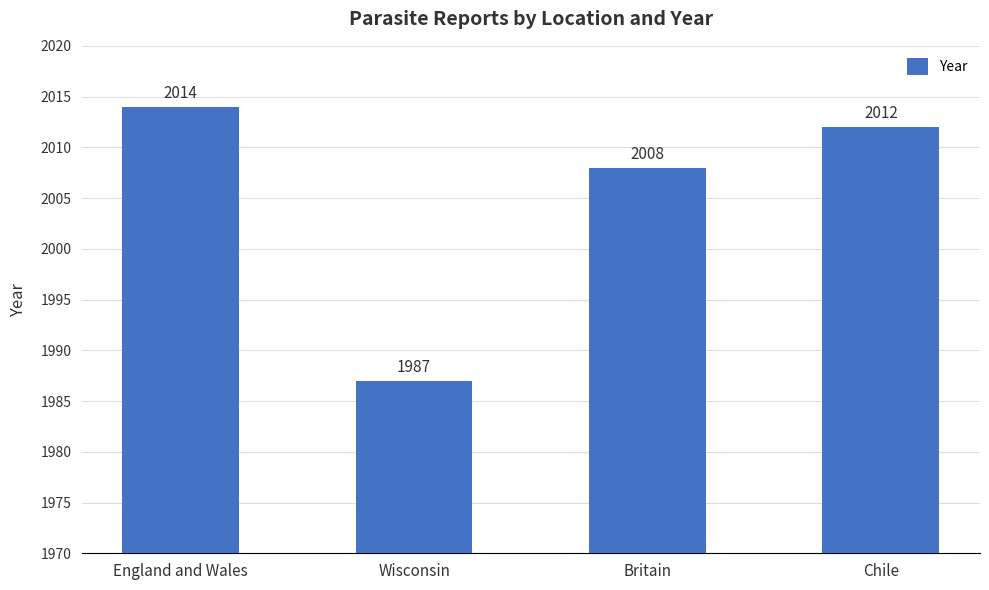

How many values are below 2012?

2